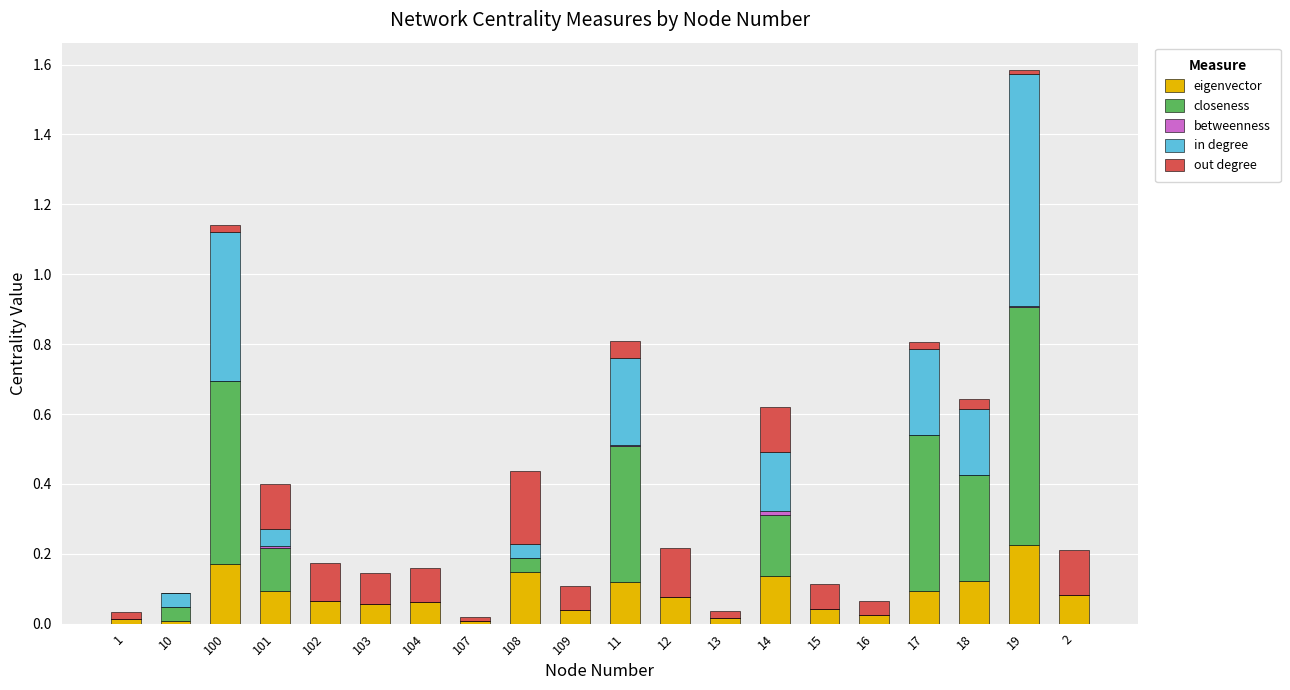

How many distinct data groups are displayed?

5